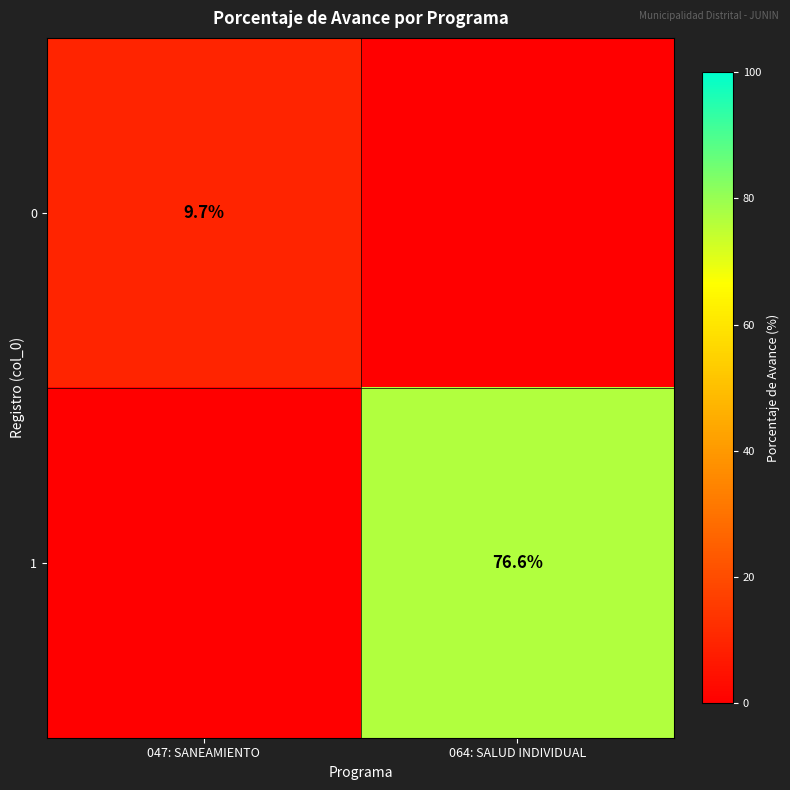

Is it true that 1 equals 76.6 at 064: SALUD INDIVIDUAL?

True